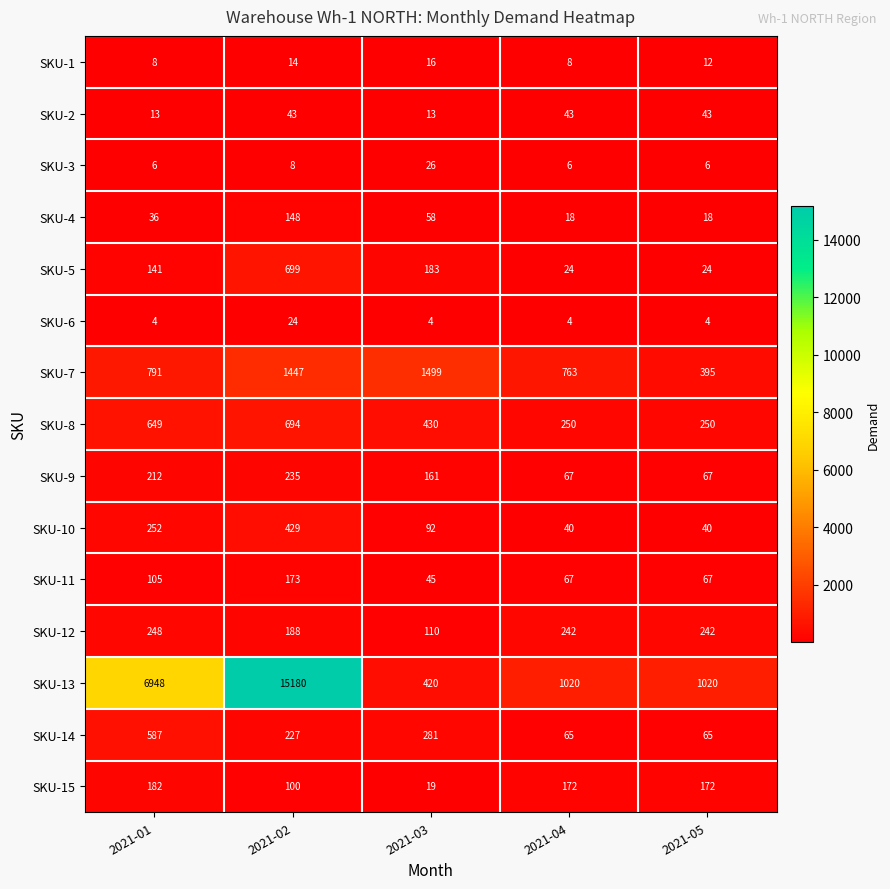

Which label corresponds to the largest value in the chart?

2021-02